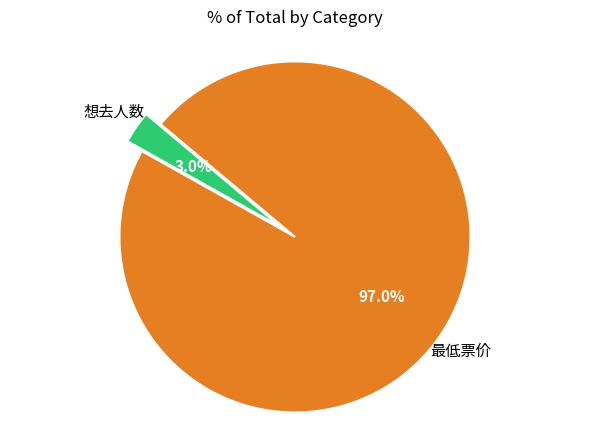

Is there any slice that represents more than half of the pie?

Yes